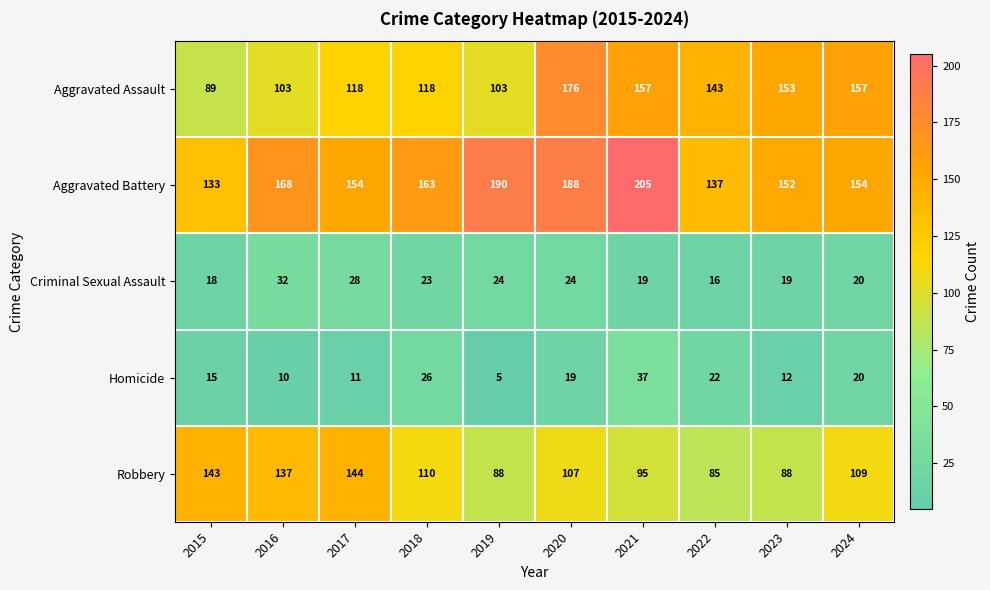

Which series has the largest range (max minus min)?

Aggravated Assault